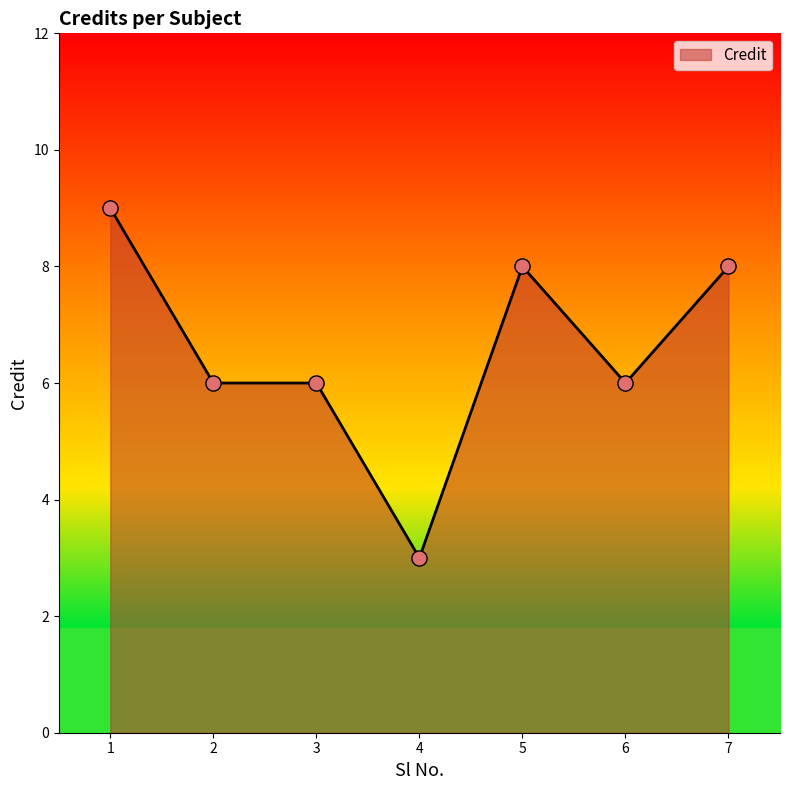

Which has a higher value, 3 or 1?

1